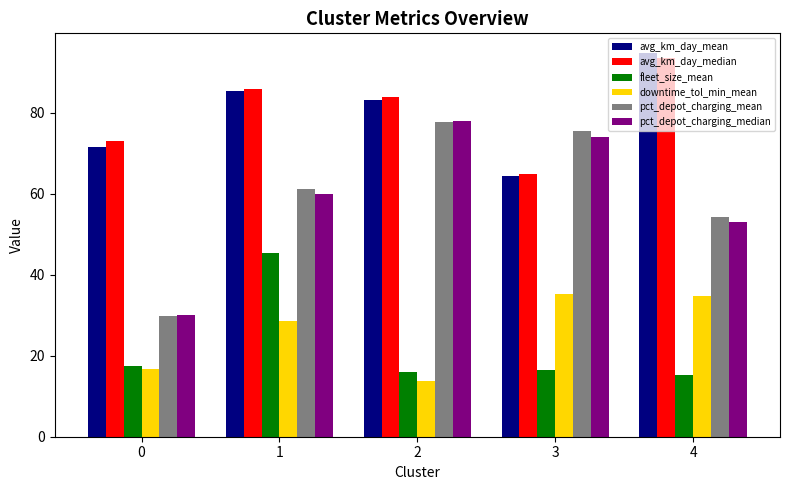

What is the maximum value shown in the chart?

94.9